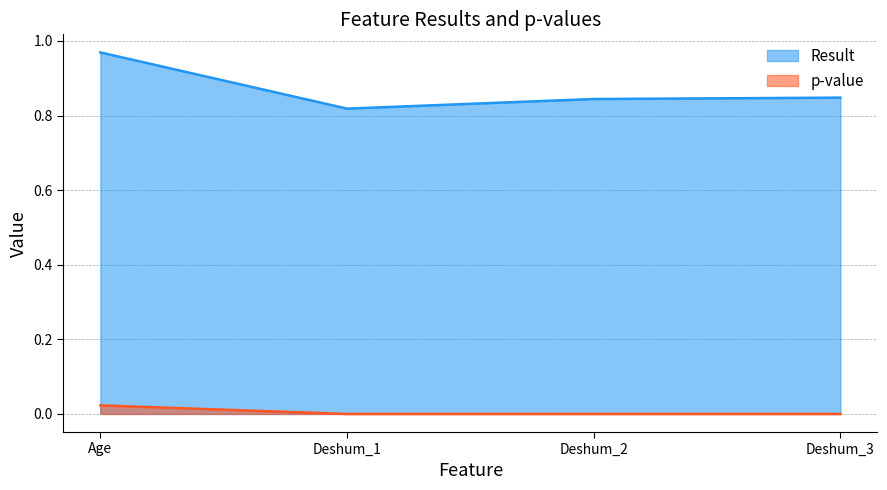

True or false: p-value and Result cross at least once.

False